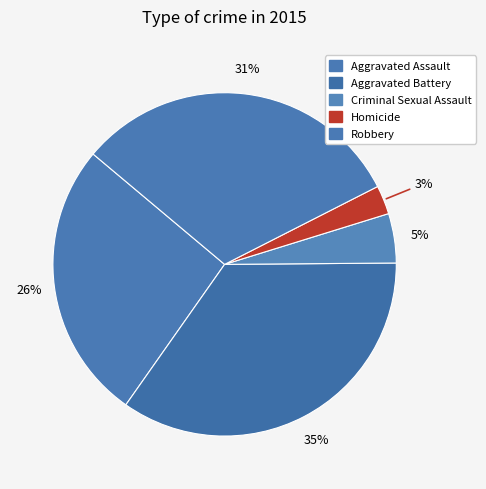

Which slice is the largest?

Aggravated Battery